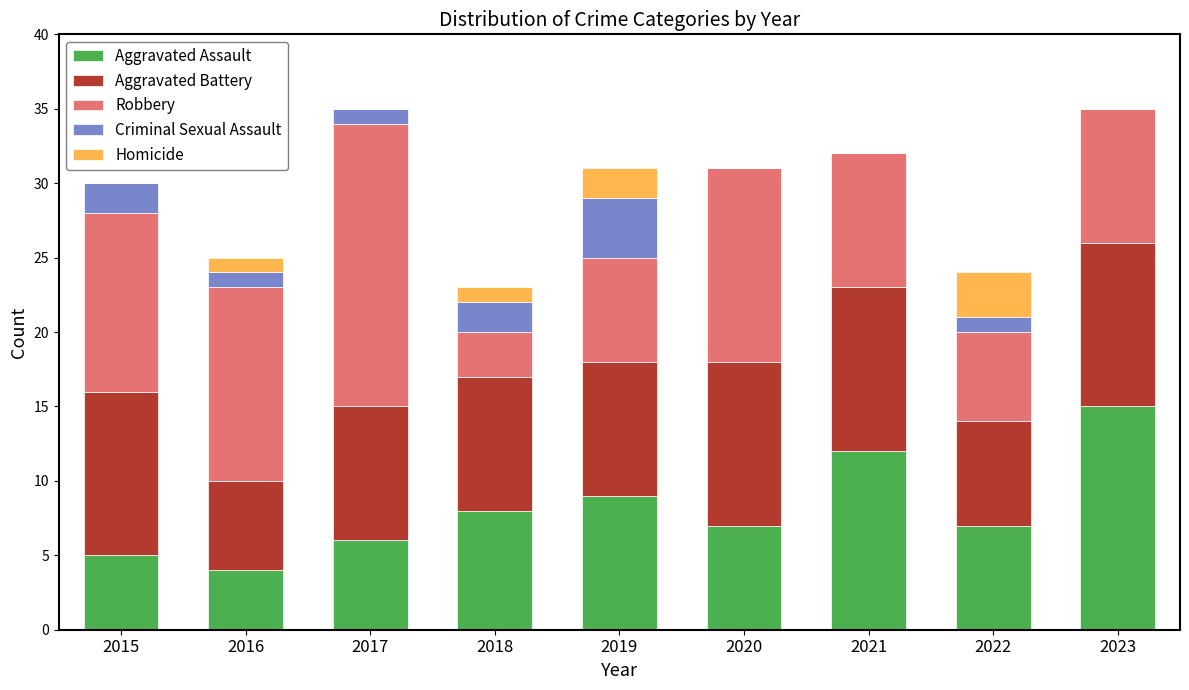

True or false: Aggravated Assault has a value of 3 at 2020.

False